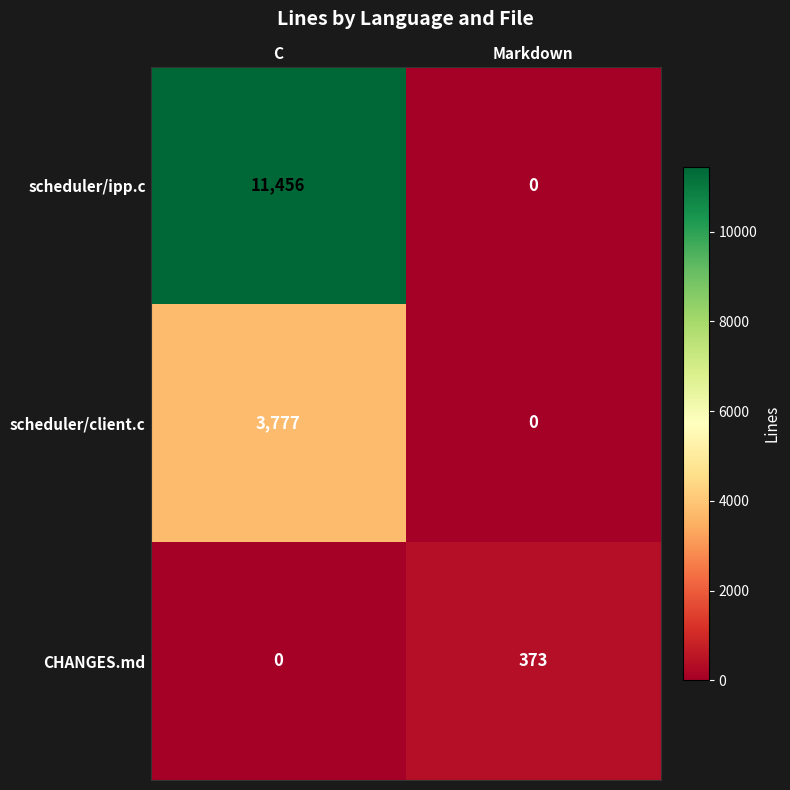

Where is scheduler/client.c nearest to the value 1888?

Markdown